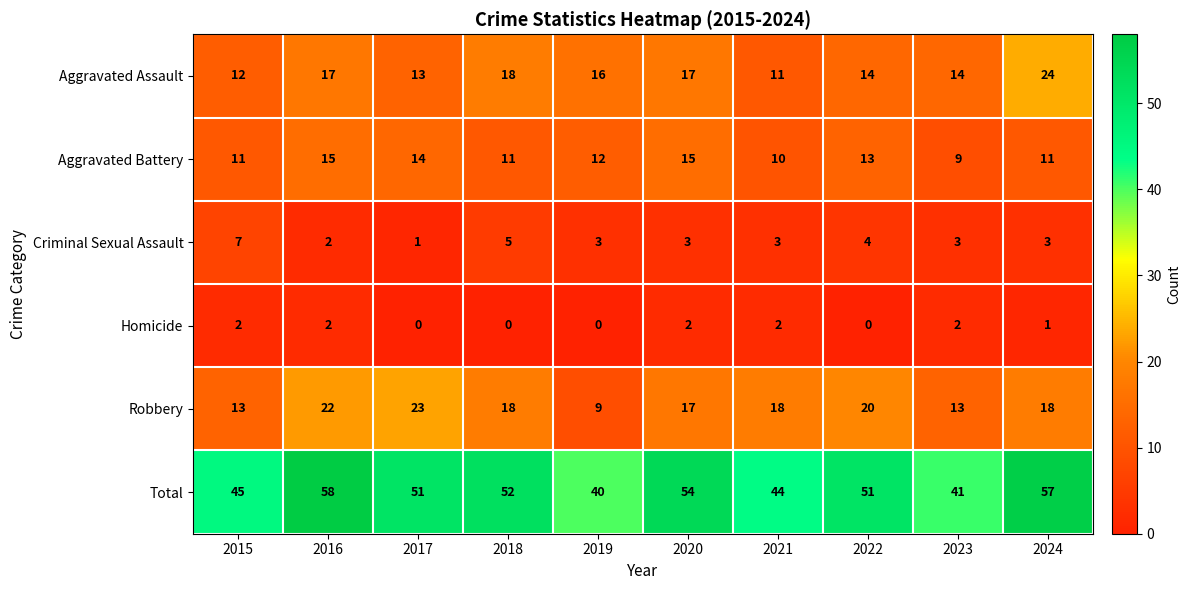

What is the sum of the Criminal Sexual Assault values at 2021 and 2018?

8